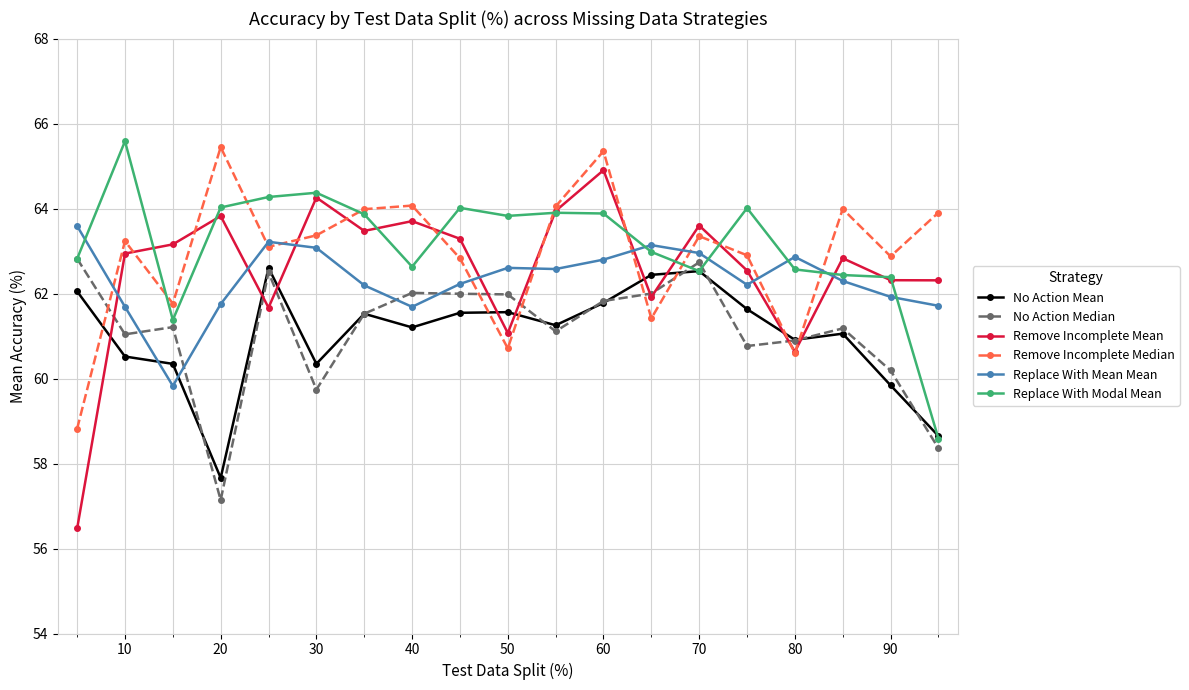

What are all the series names shown in the legend?

No Action Mean, No Action Median, Remove Incomplete Mean, Remove Incomplete Median, Replace With Mean Mean, Replace With Modal Mean